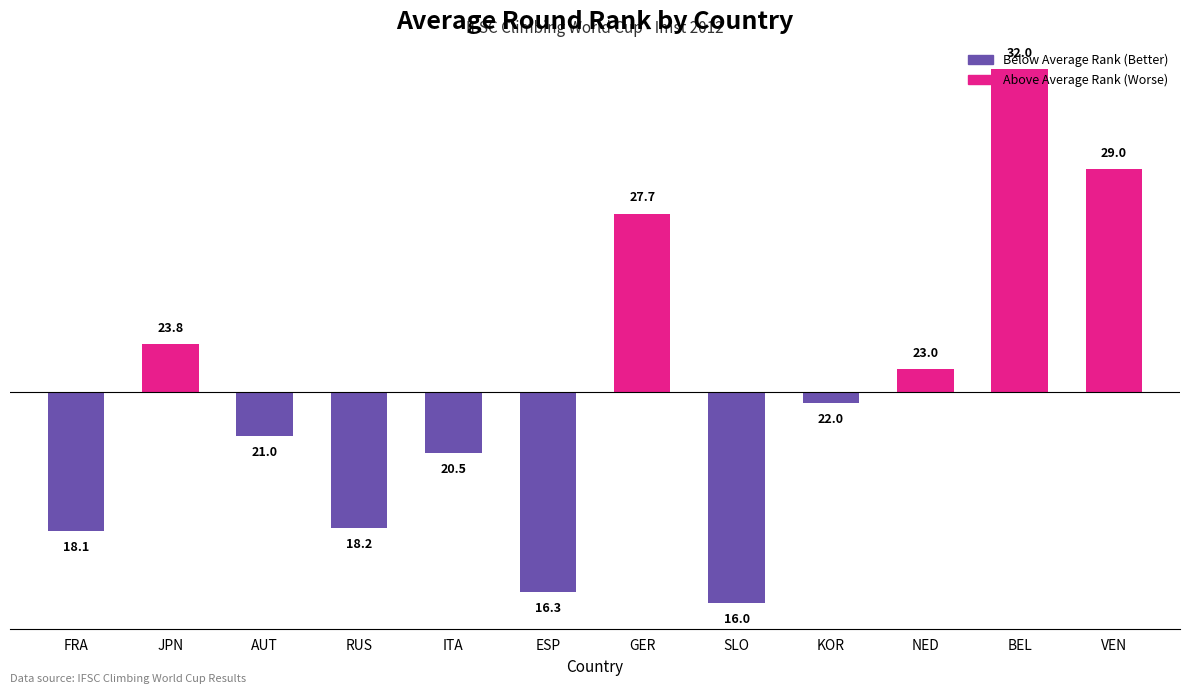

At which category does the chart reach its peak across all series?

BEL